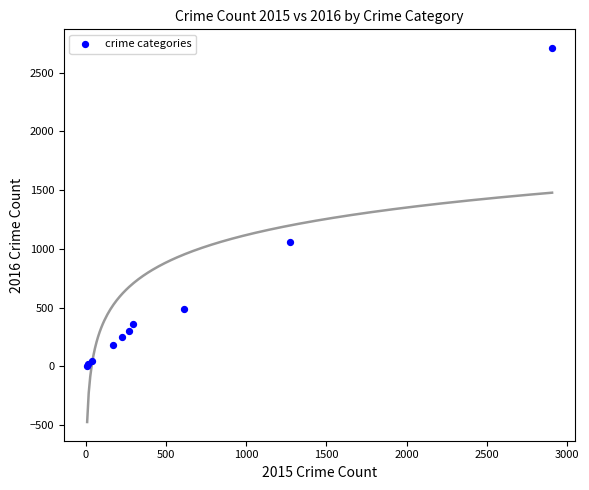

What Y value in the scatter plot is closest to 1358?

1062